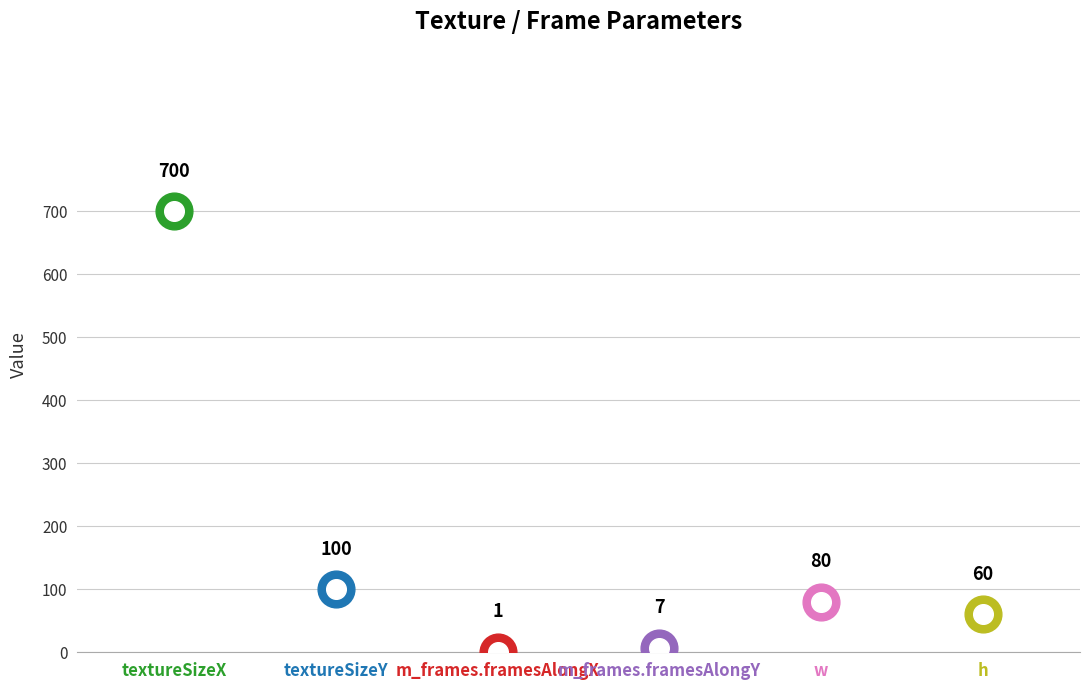

What is the change in value from m_frames.framesAlongX to w?

+79